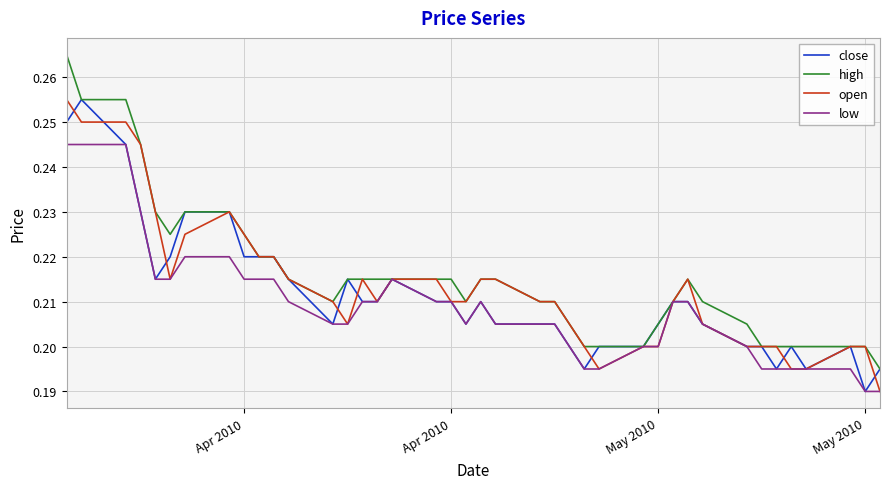

How many open values are between 0 and 1?

40